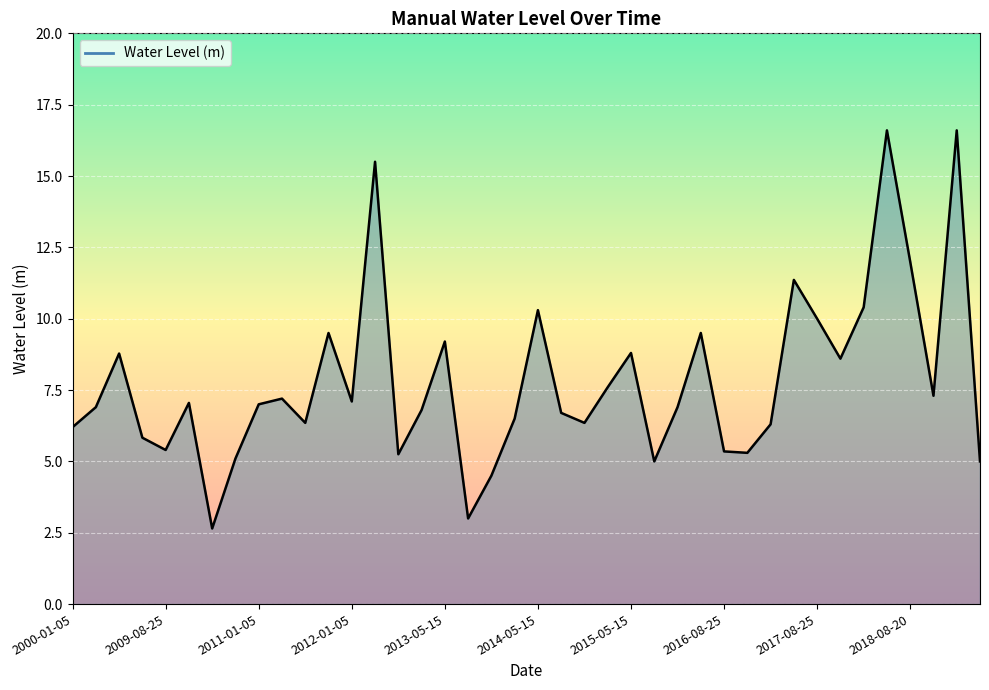

What is the smallest value displayed?

2.7